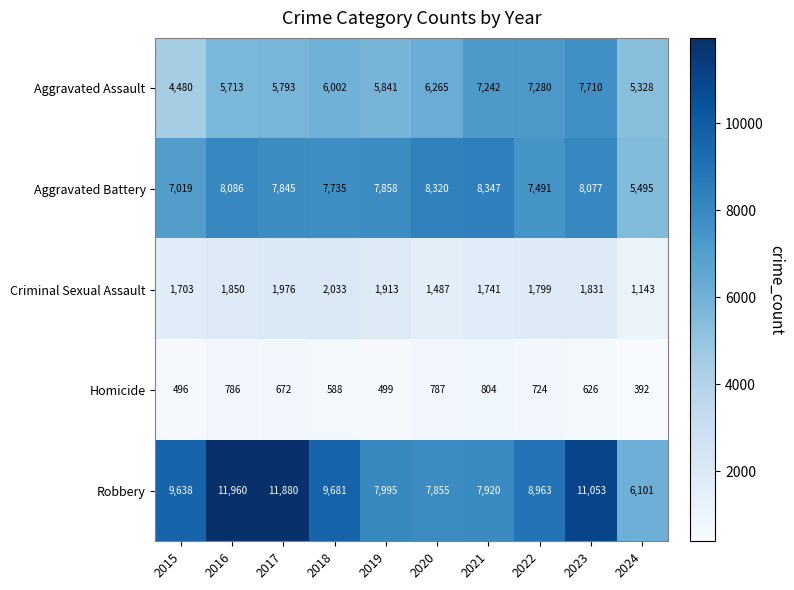

What is the difference between the second highest and minimum values in the Robbery series?

5779